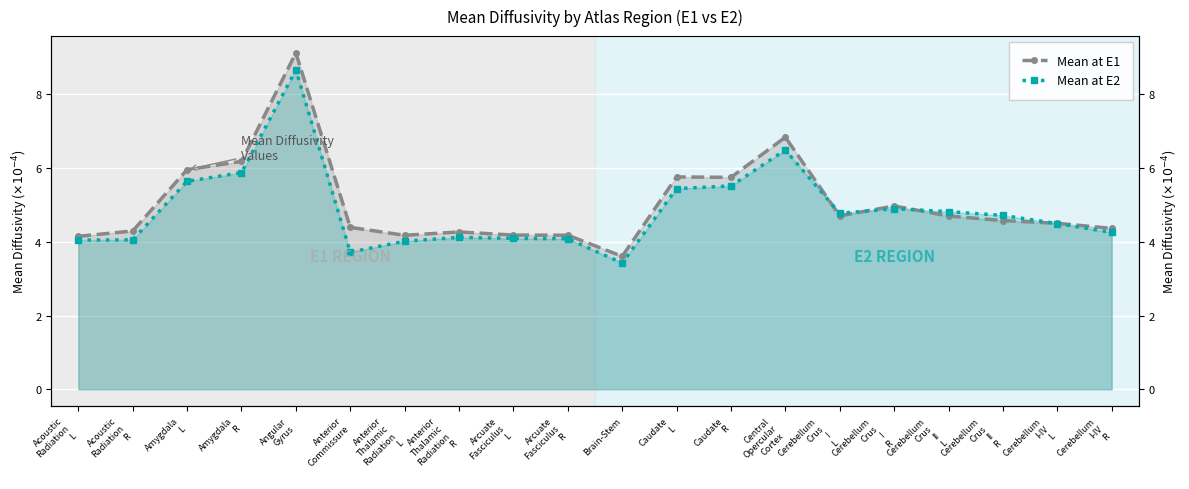

How many data points in Mean at E1 are less than 4?

1